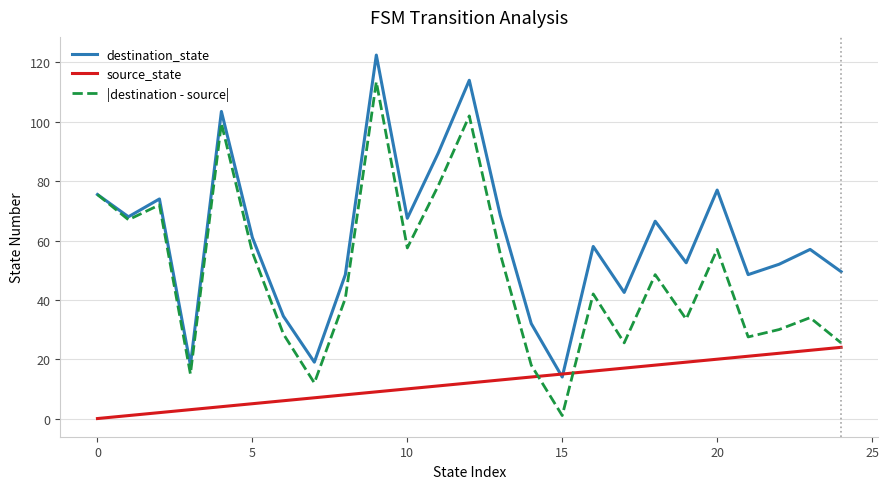

At how many categories does at least one series exceed 46?

19